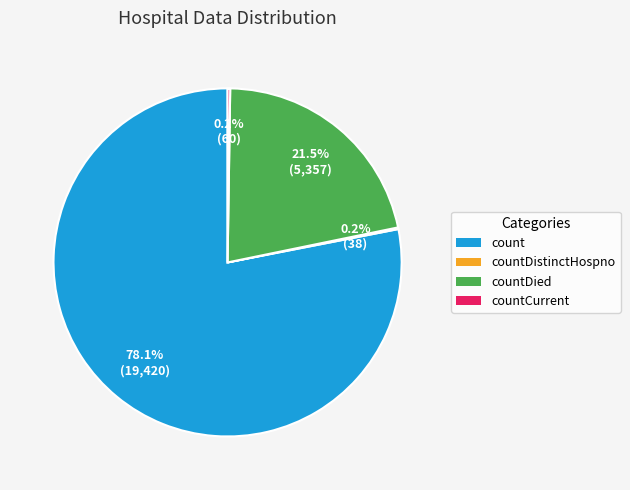

Which slice represents more than half of the pie?

count